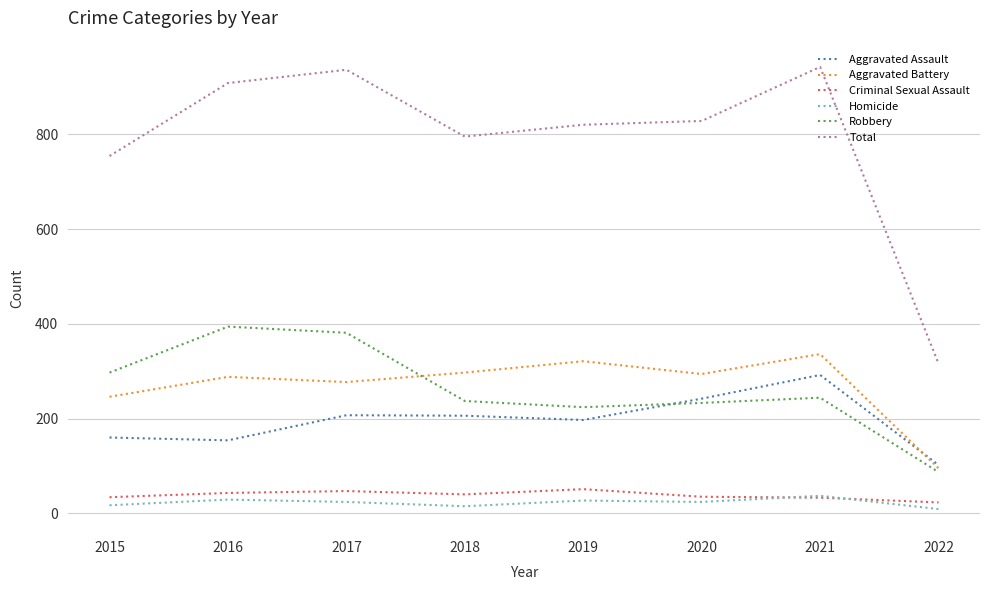

True or false: Criminal Sexual Assault and Robbery intersect in this chart.

False